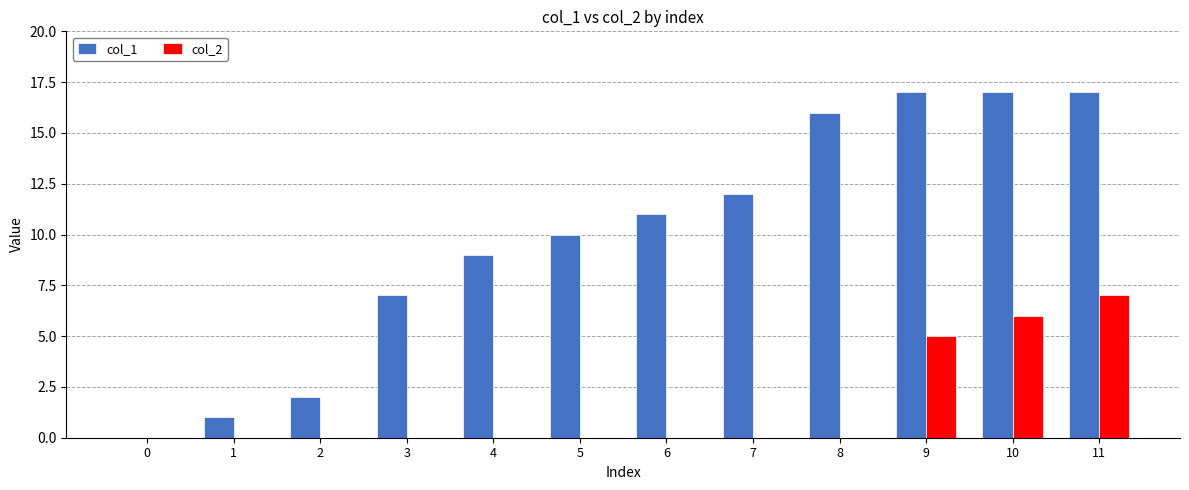

What is the sum of all col_1 values?

119